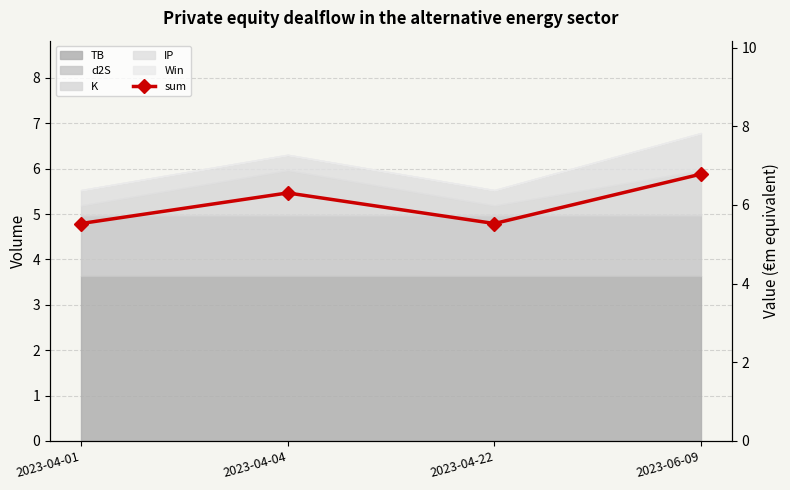

List the labels in order of value, smallest first.

2023-04-01, 2023-04-22, 2023-04-04, 2023-06-09